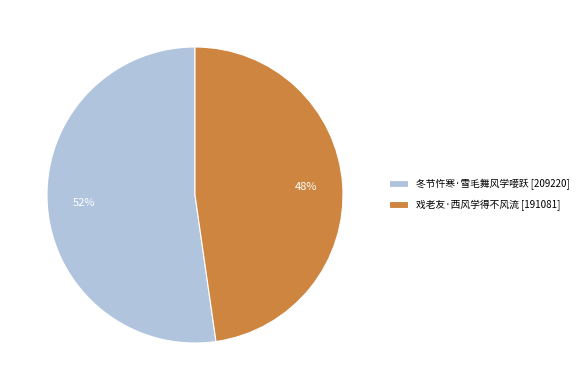

Which slice is the smallest?

戏老友·西风学得不风流